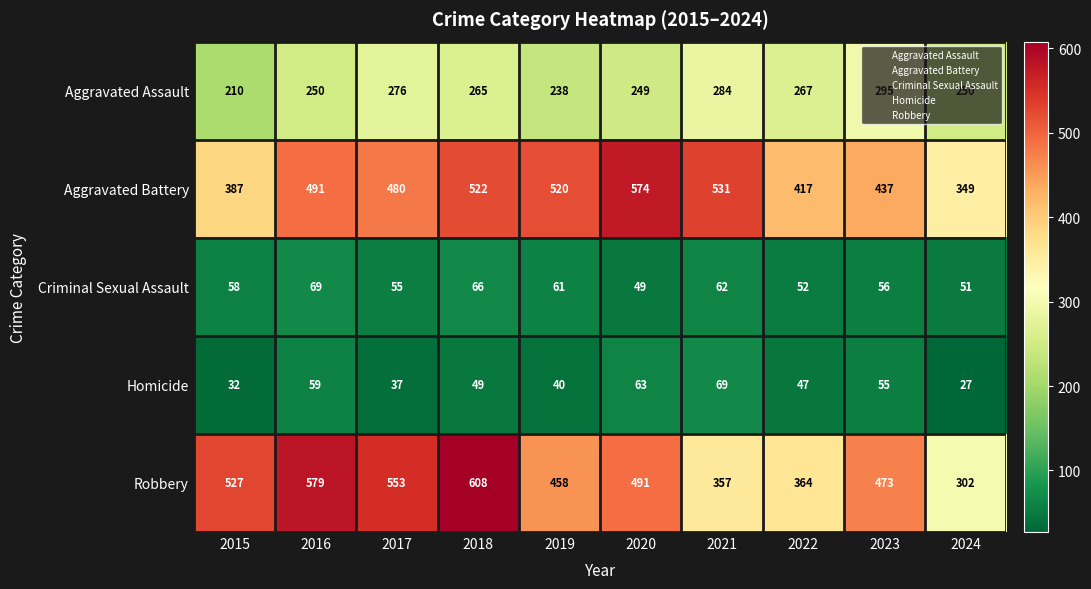

Rank the categories by Aggravated Battery value from lowest to highest.

2024, 2015, 2022, 2023, 2017, 2016, 2019, 2018, 2021, 2020